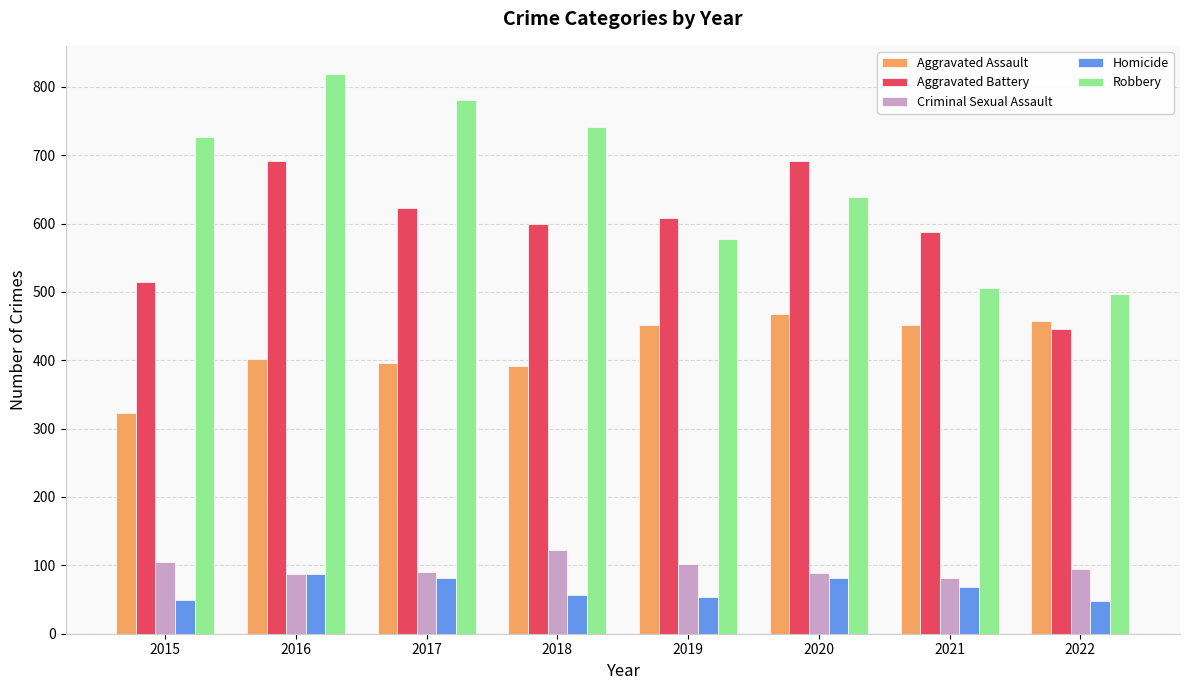

What is the lowest value of the Criminal Sexual Assault series?

82